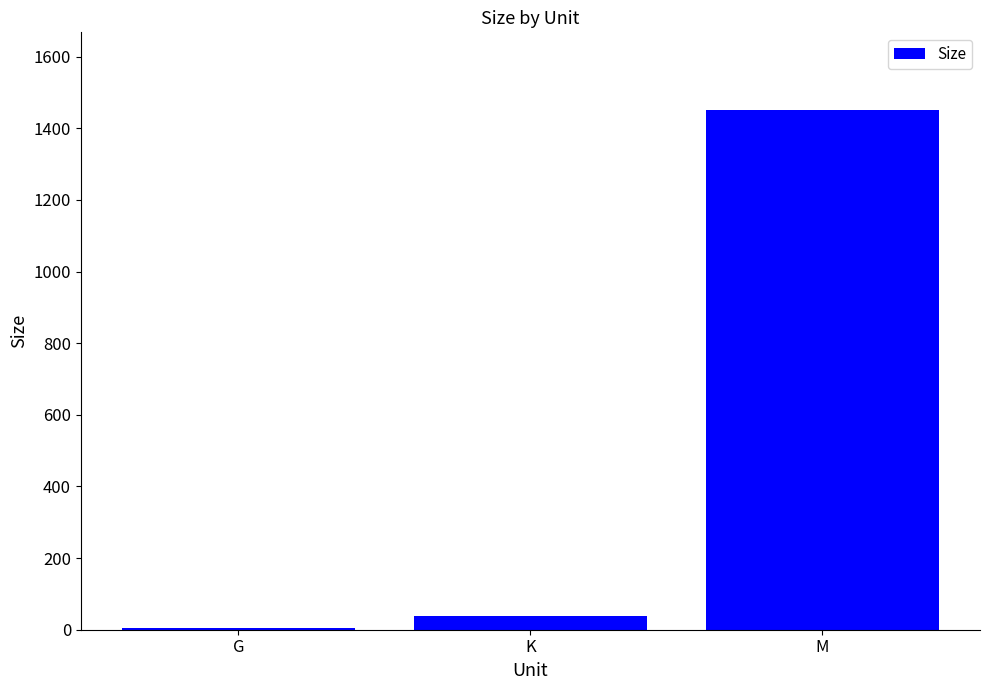

What position from the left is M?

3